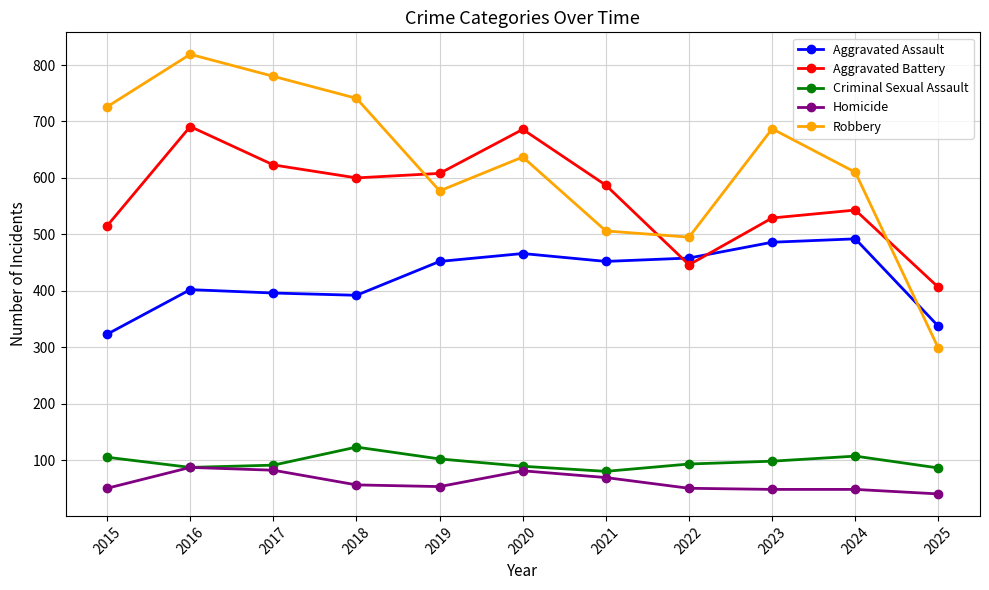

In Aggravated Battery, how many points are higher than both neighbors (excluding endpoints)?

3